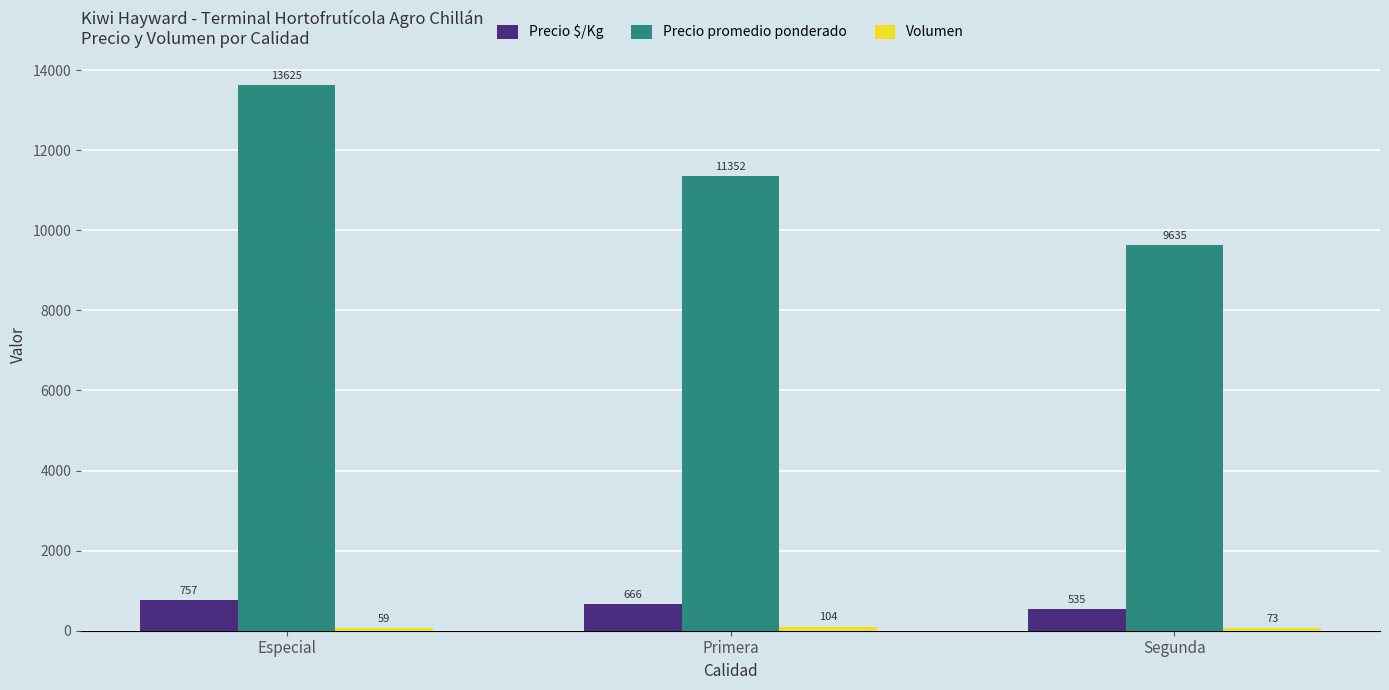

Which category has the highest value across all series?

Especial